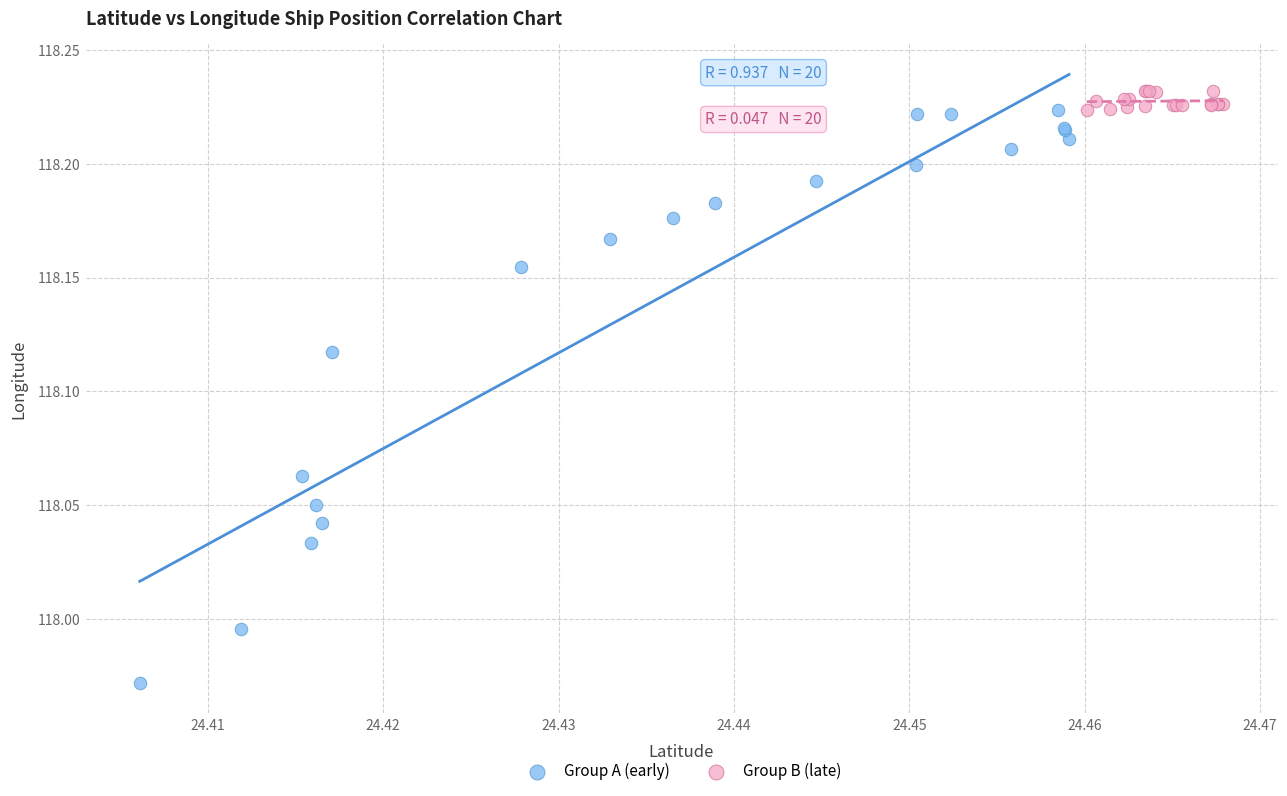

What are all the series names shown in the legend?

Group A (early), Group B (late)